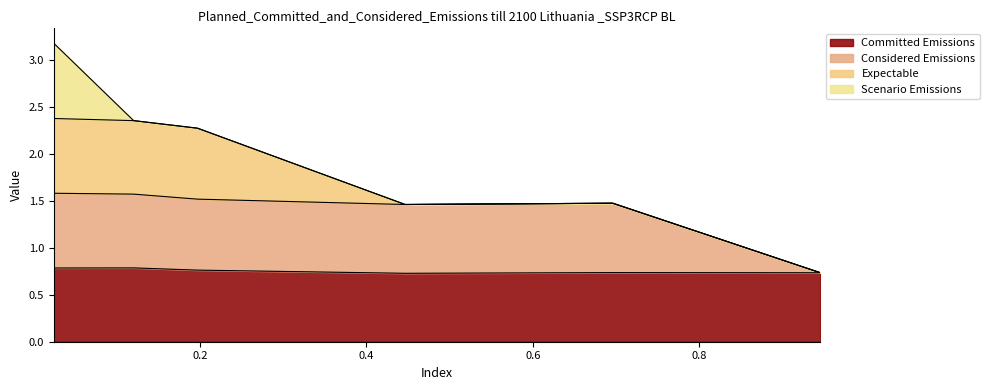

Is the value of 4800 at 0.02465753424657534 greater than the value of 4850 at 0.4465753424657534?

No